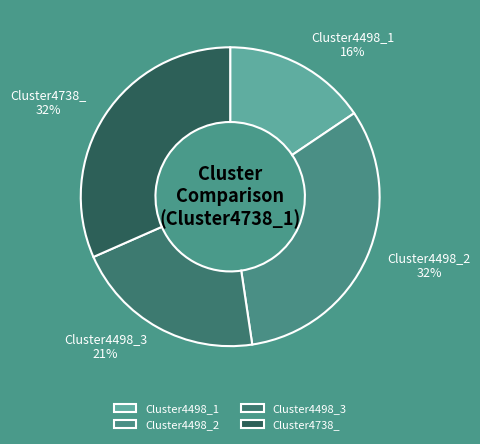

Does Cluster4498_2 represent more than half of the total?

No